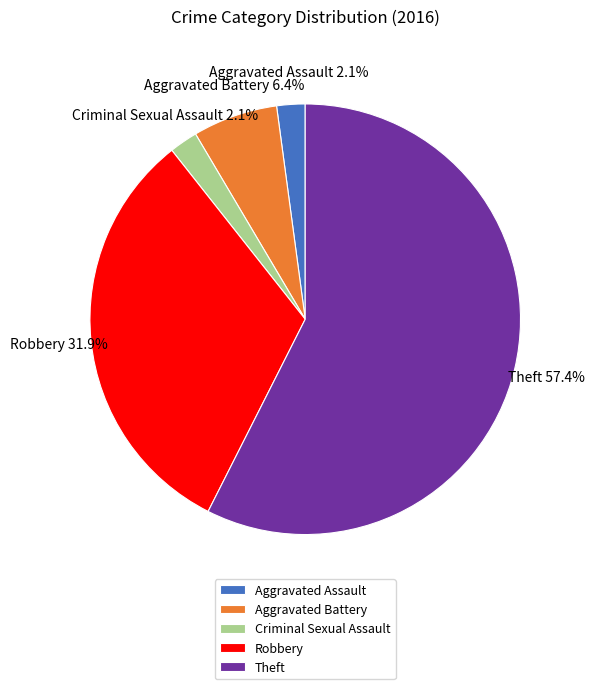

What percentage is the Criminal Sexual Assault slice, to the nearest percent?

2%